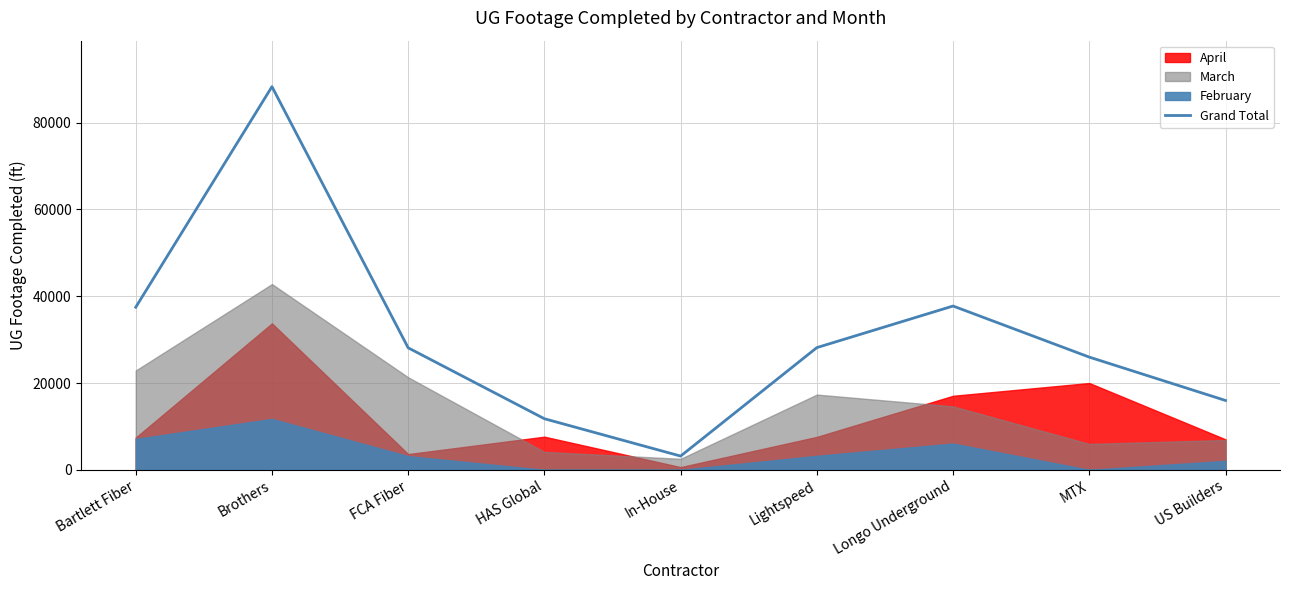

The chart shows a value of 88277 at Brothers. True or false?

True